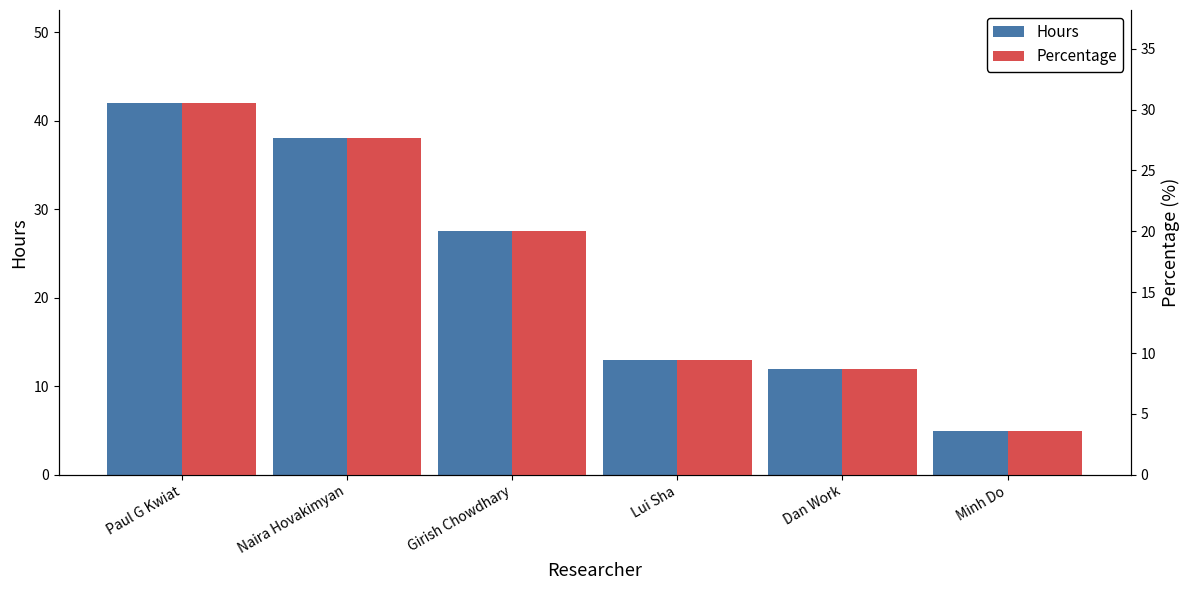

What is the greatest value displayed?

42.0